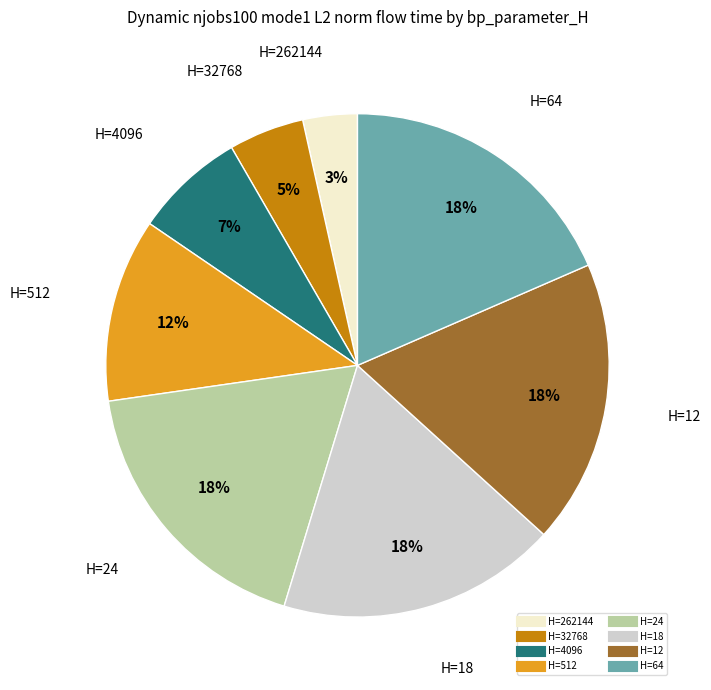

To the nearest percent, what is the average slice percentage?

12%